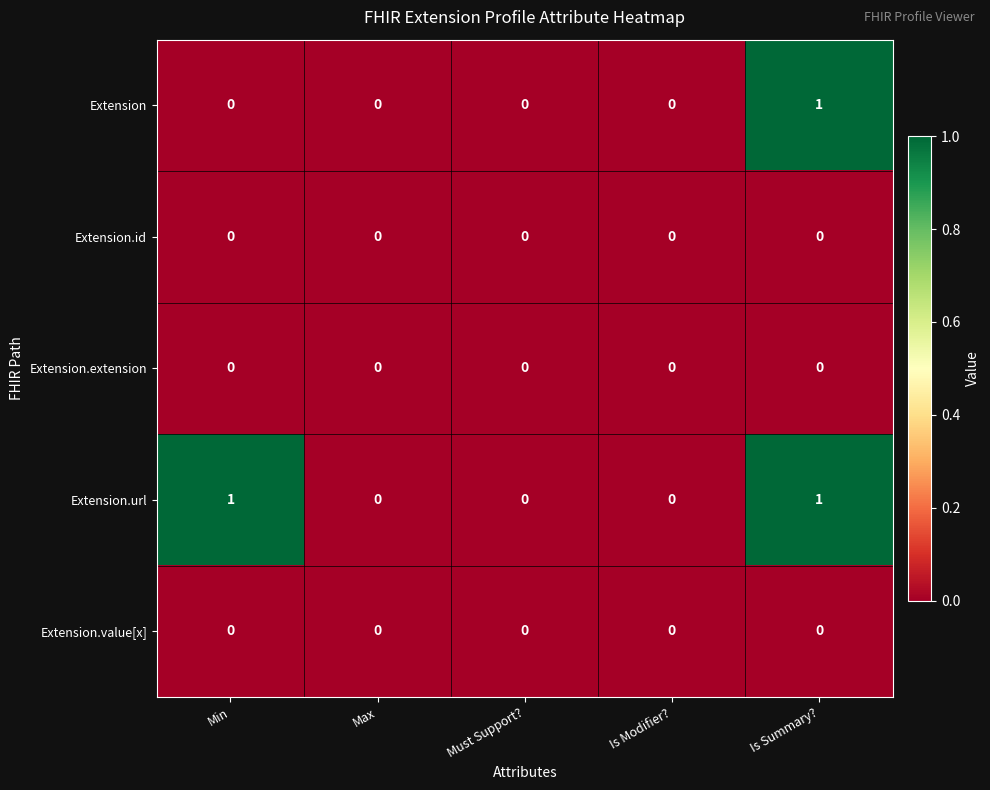

The value of Extension.url at Must Support? is 0. True or false?

True